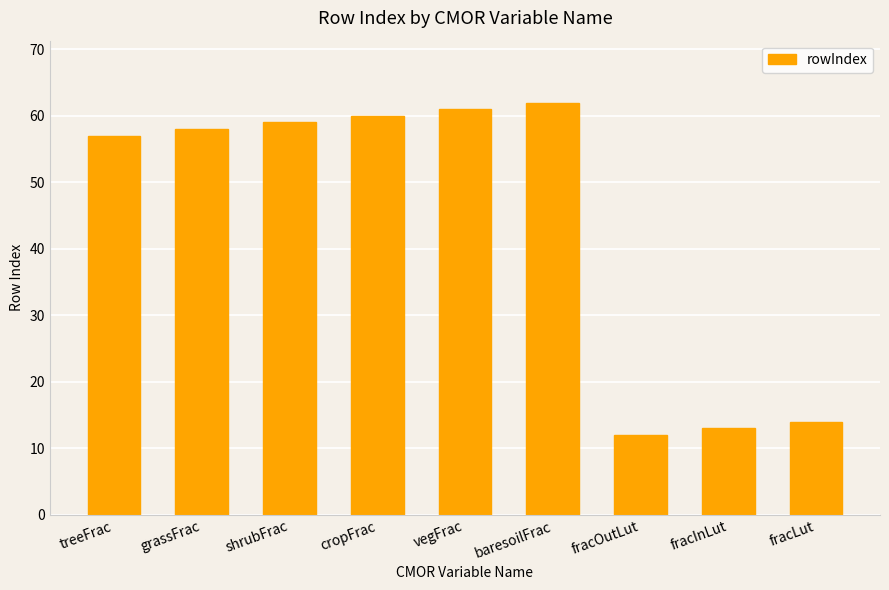

The value at grassFrac is 26. True or false?

False